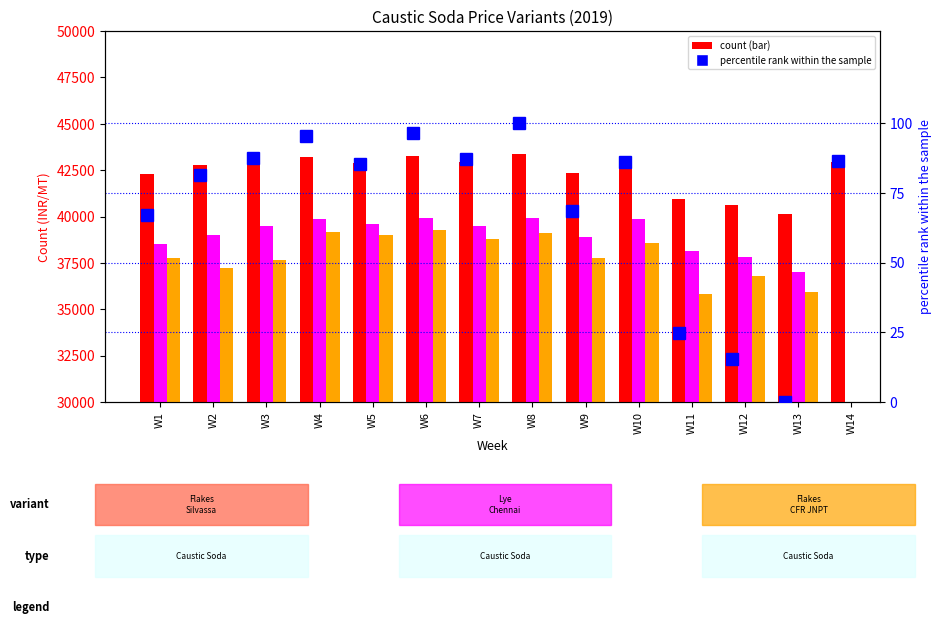

At how many categories does at least one series exceed 29678?

14